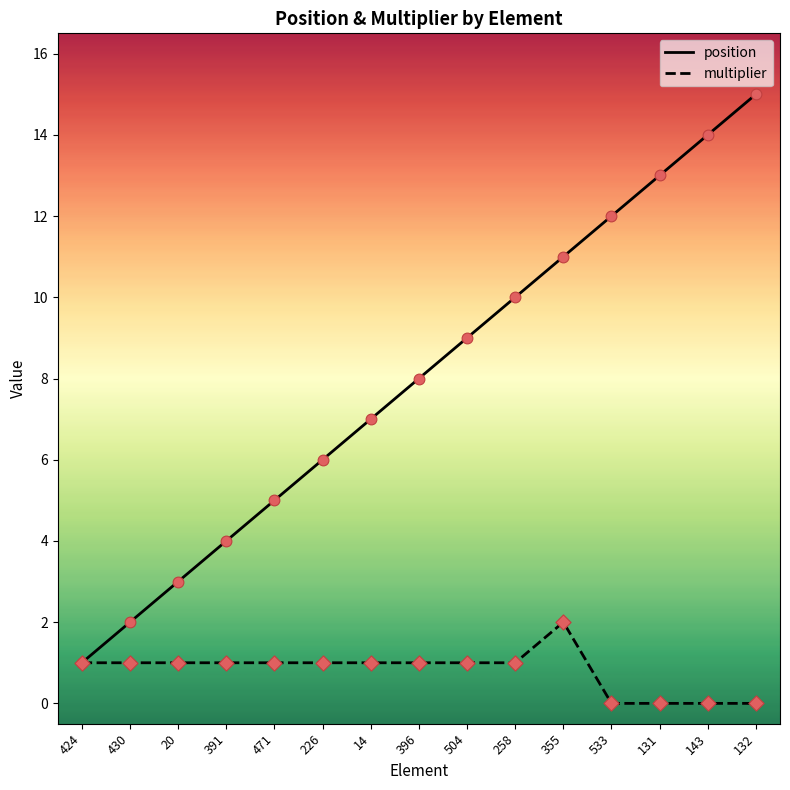

What is the total value across all series at 504?

10